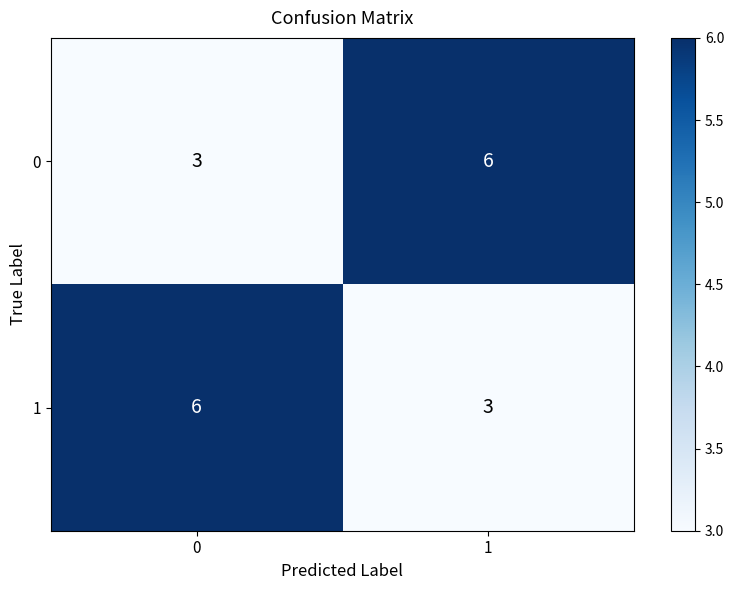

Reading right to left, transcribe all the data shown in this chart.

0: 6	3
1: 3	6